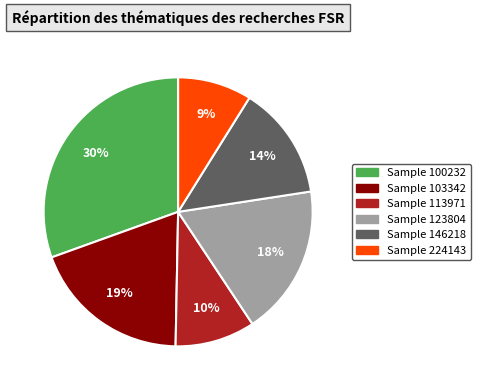

To the nearest percent, what is the average slice percentage?

17%